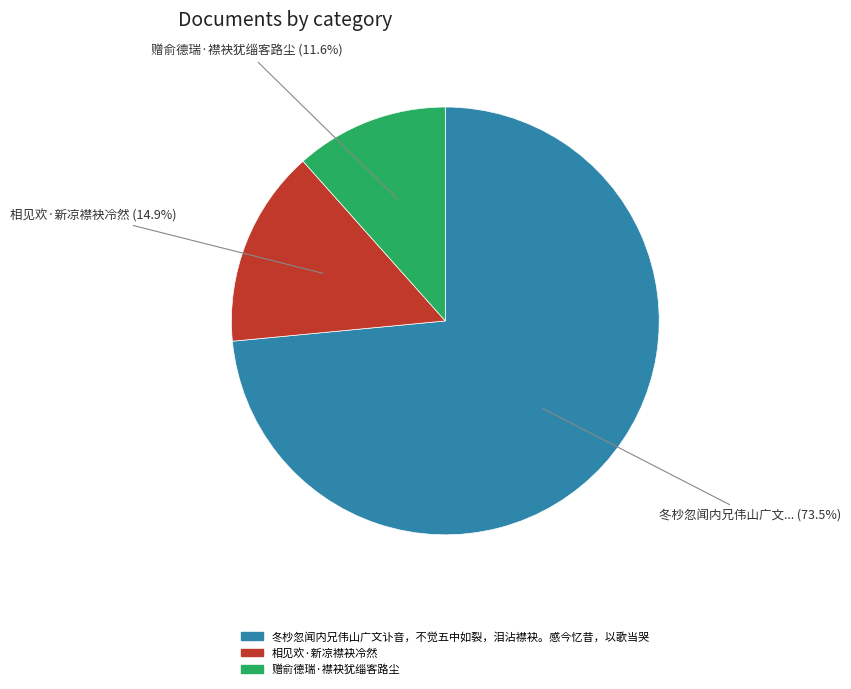

What is the ratio of the value at 赠俞德瑞·襟袂犹缁客路尘 to the value at 相见欢·新凉襟袂冷然?

0.8